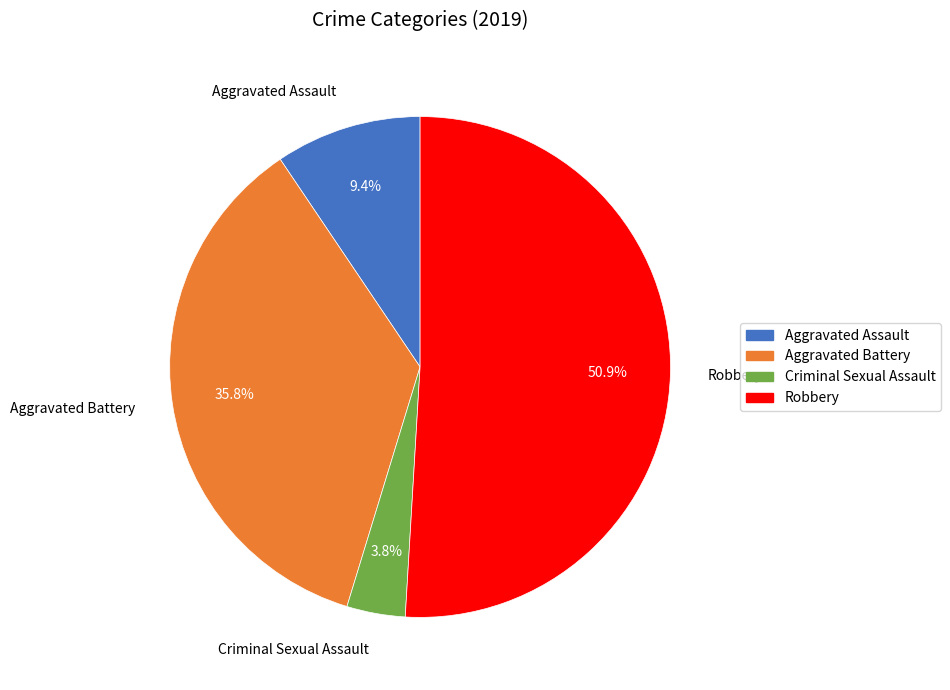

Is there a majority slice in this chart?

Yes